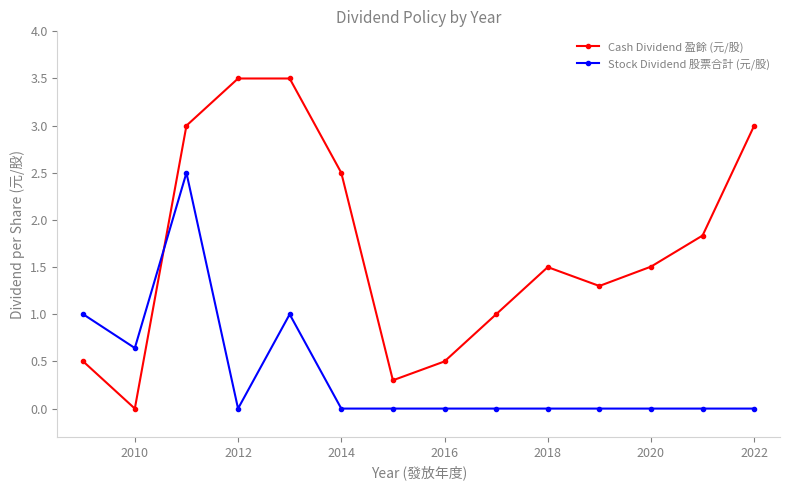

How many data points in Cash Dividend 盈餘 (元/股) are above 1?

9